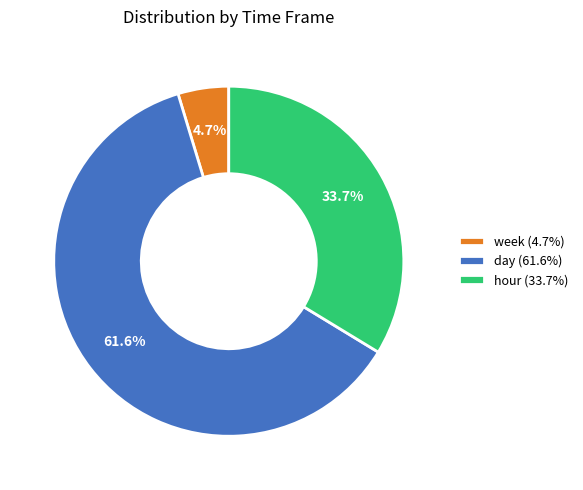

Rank the categories by value from highest to lowest.

day (61.6%), hour (33.7%), week (4.7%)